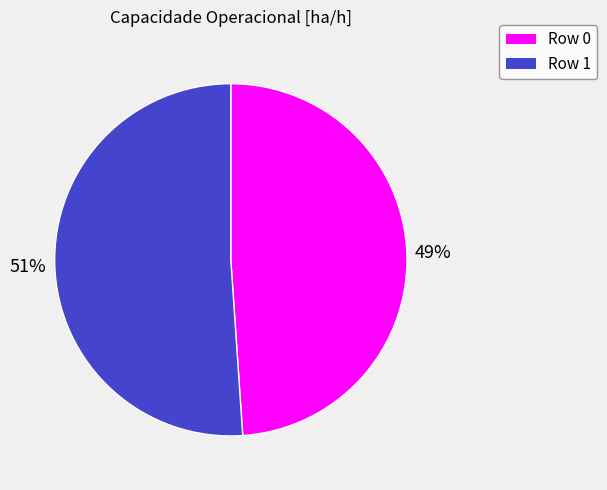

To the nearest percent, what is the average slice percentage?

50%